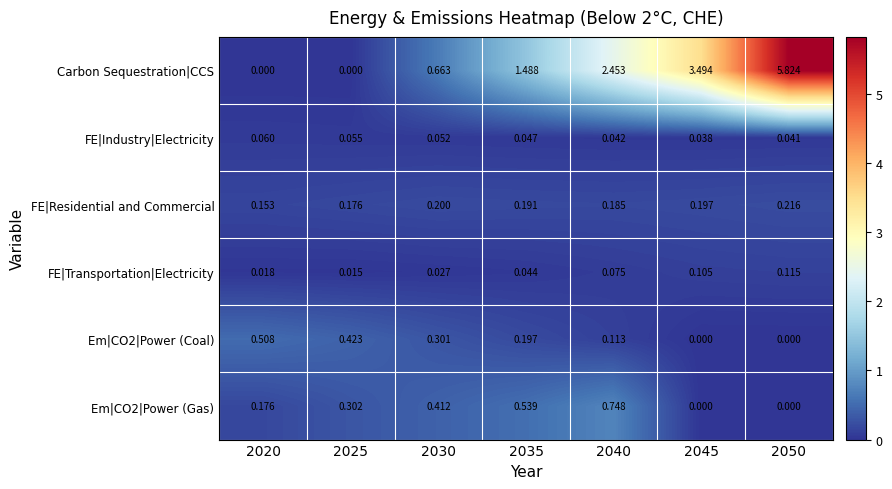

Is the value of FE|Residential and Commercial at 2045 greater than the value of Em|CO2|Power (Gas) at 2020?

Yes